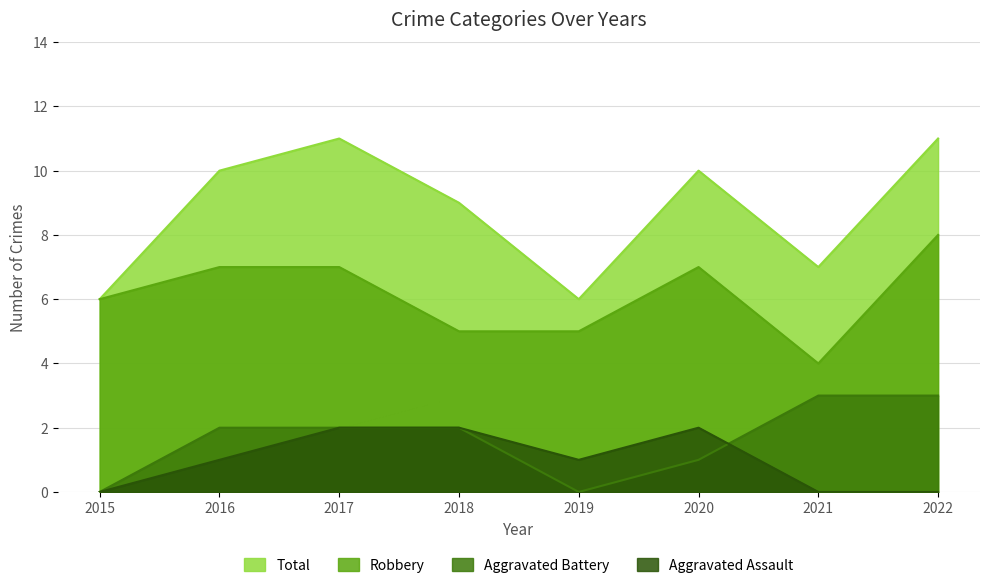

Where is the first local minimum for Aggravated Battery?

2019